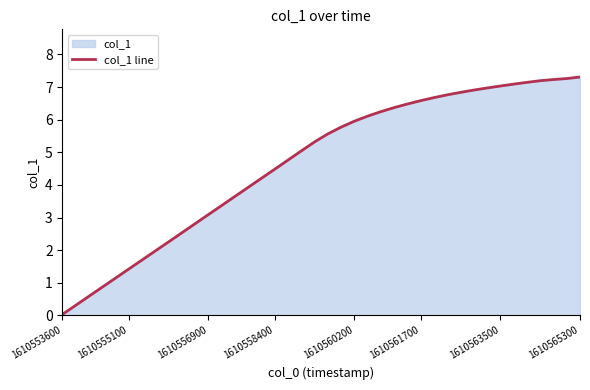

True or false: the data shows 2.6 at 21.

False